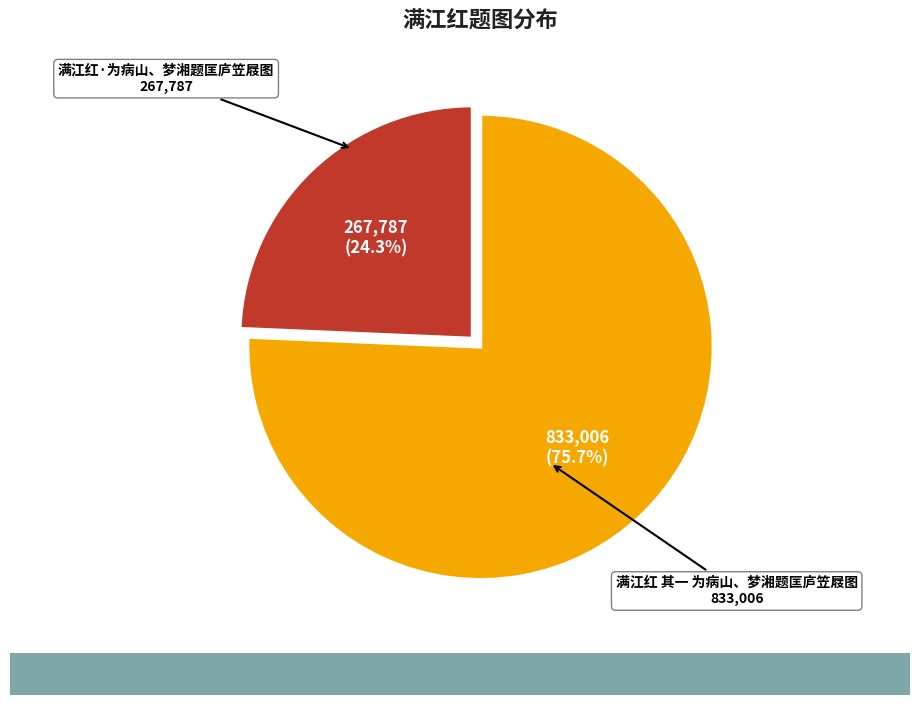

Is there any slice that represents more than half of the pie?

Yes